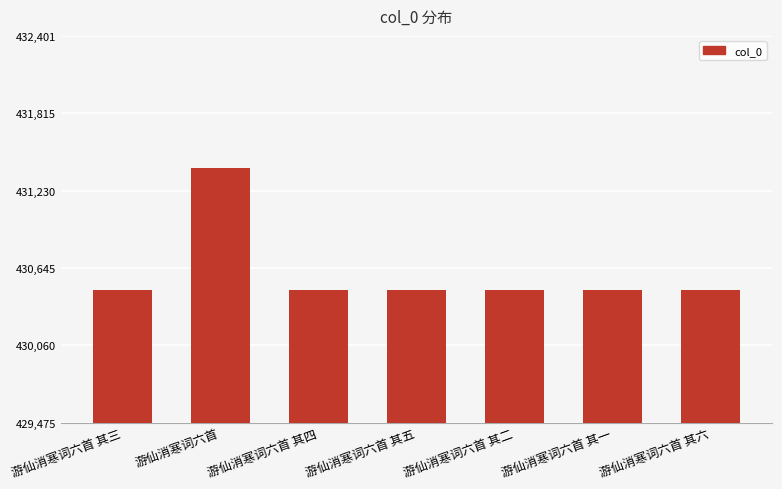

What is the label of the 7th bar from the left?

游仙消寒词六首 其六